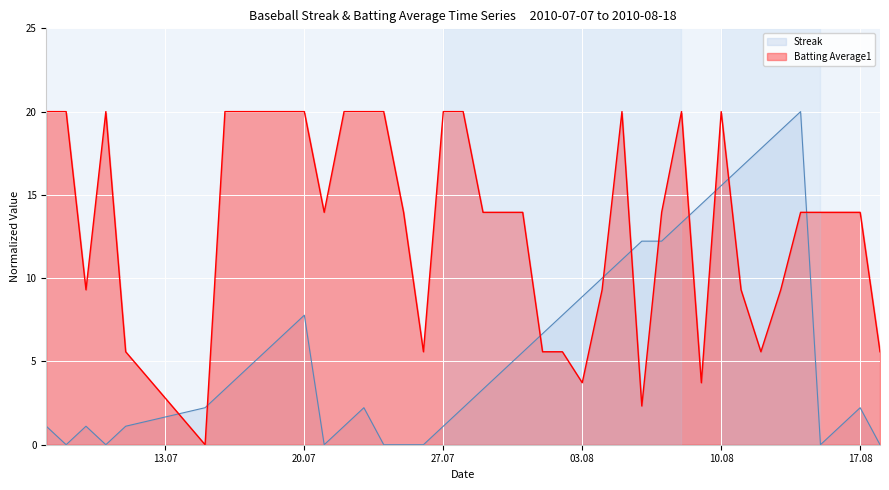

How many intersections are there between Streak and Batting Average1?

10